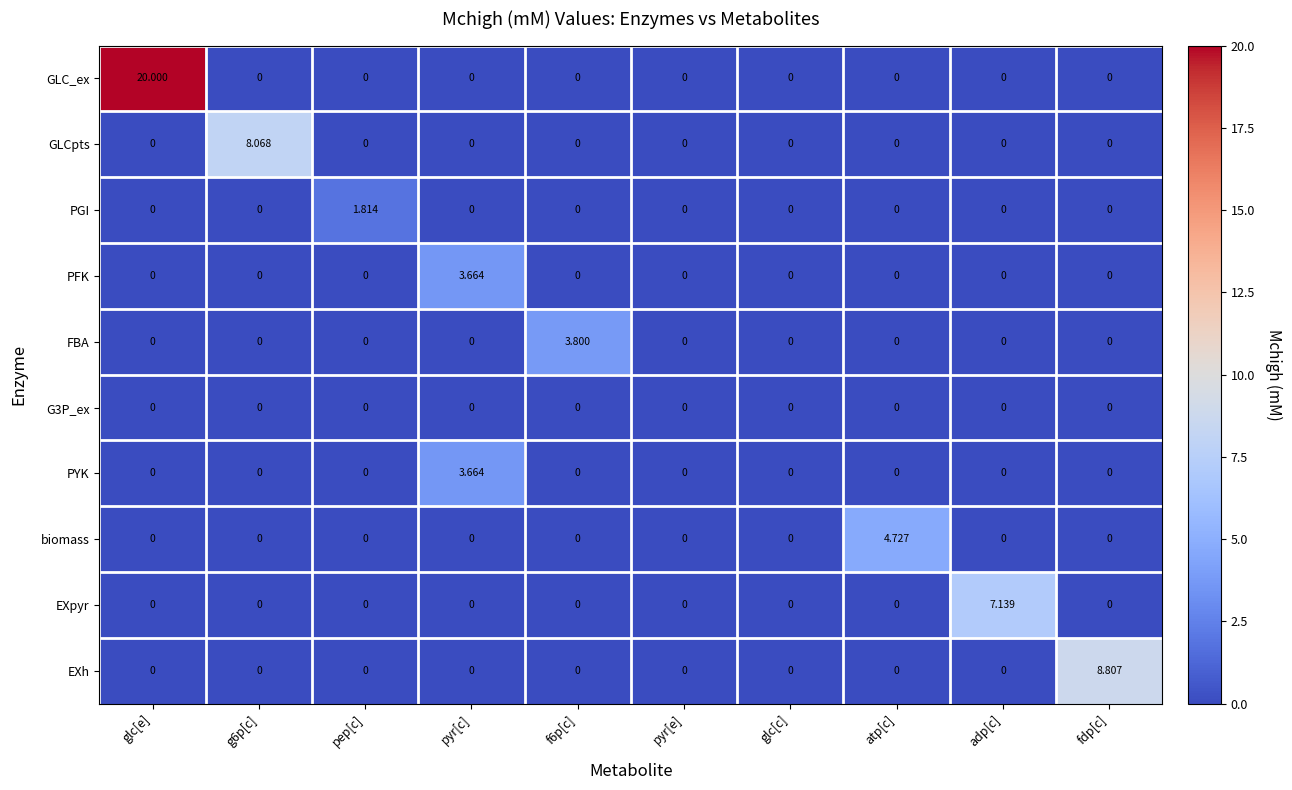

What is the greatest value displayed?

20.0